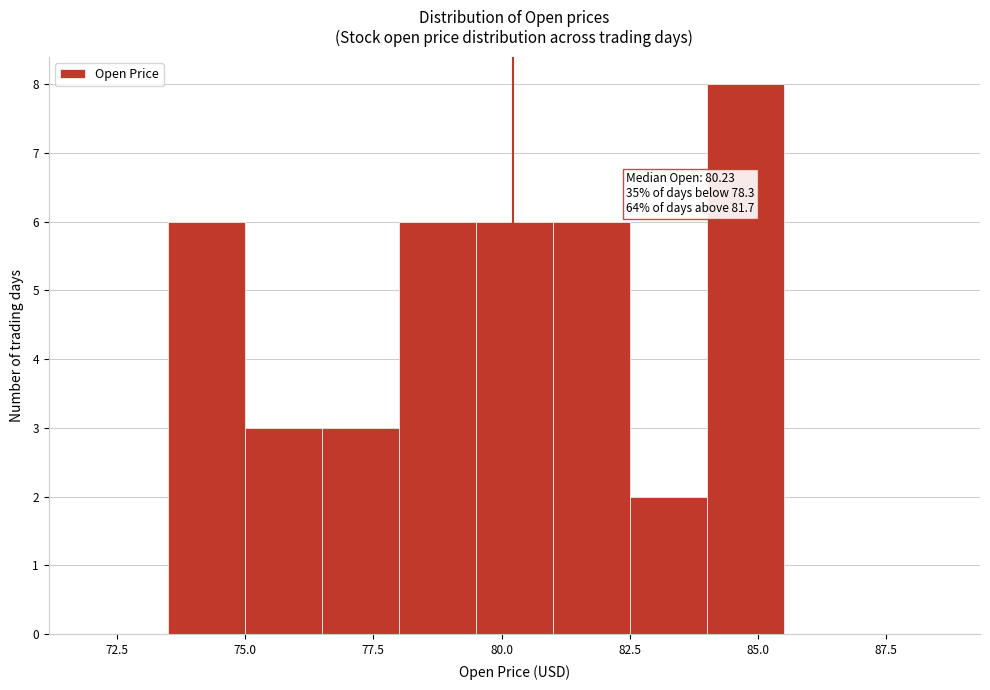

Read against the x-axis, roughly where is the centre of the tallest bar?

85.0